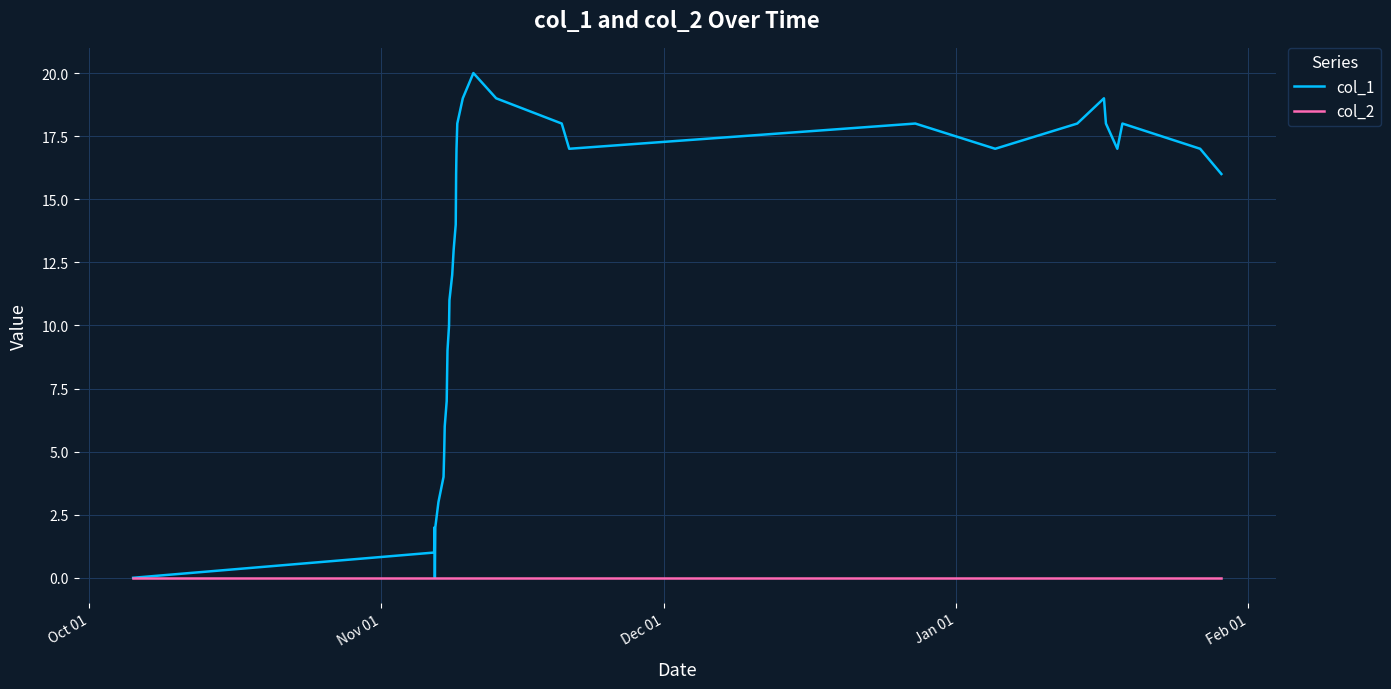

Which series has the widest spread of values?

col_1